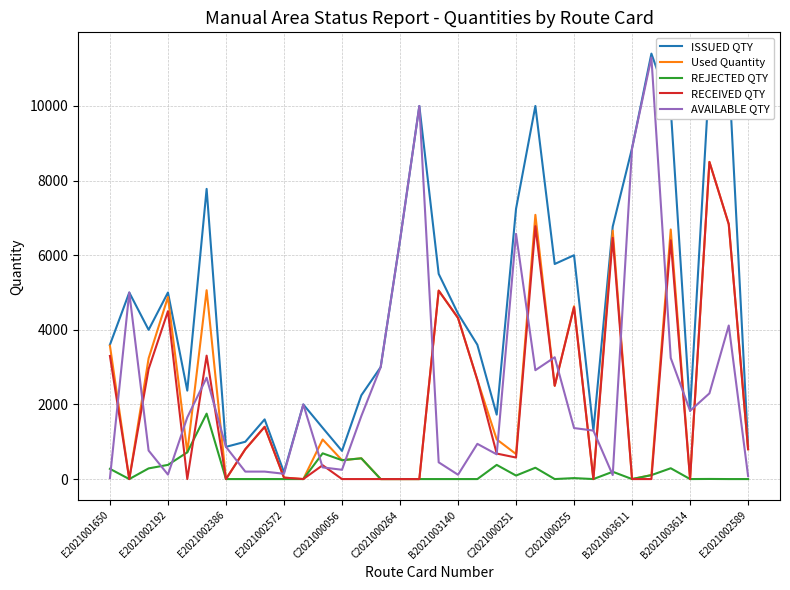

Which series has the largest total across all categories?

ISSUED QTY